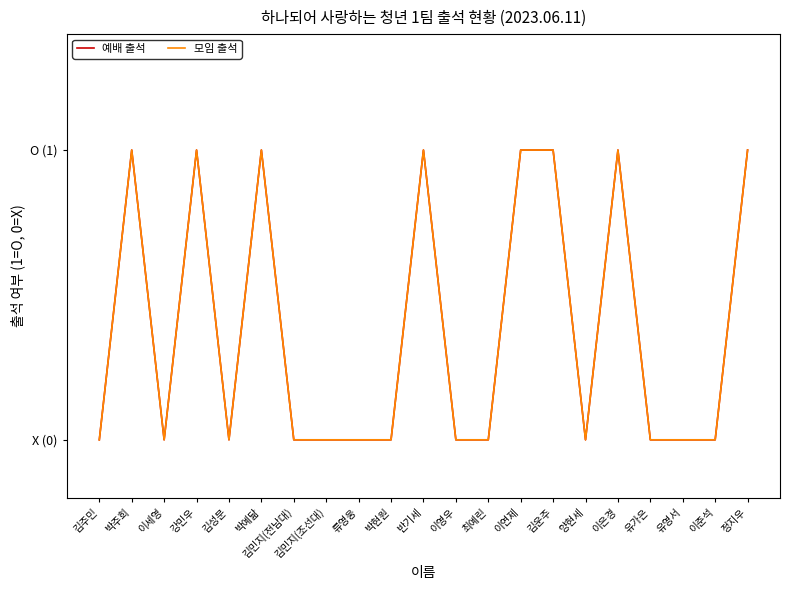

How many positive values does the 모임 출석 series have?

8